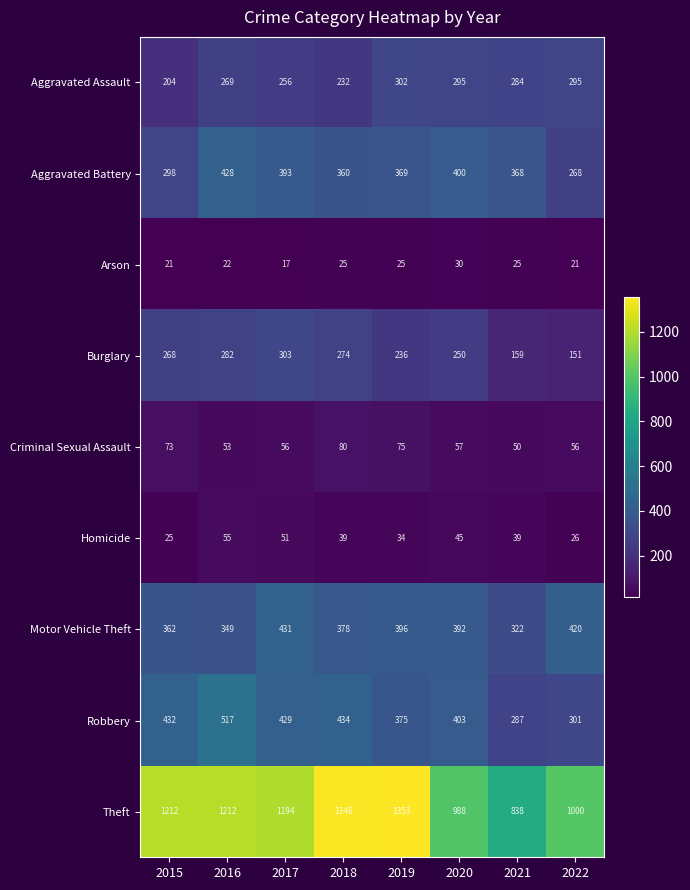

What is the difference between the second highest and second lowest values in the Aggravated Battery series?

102